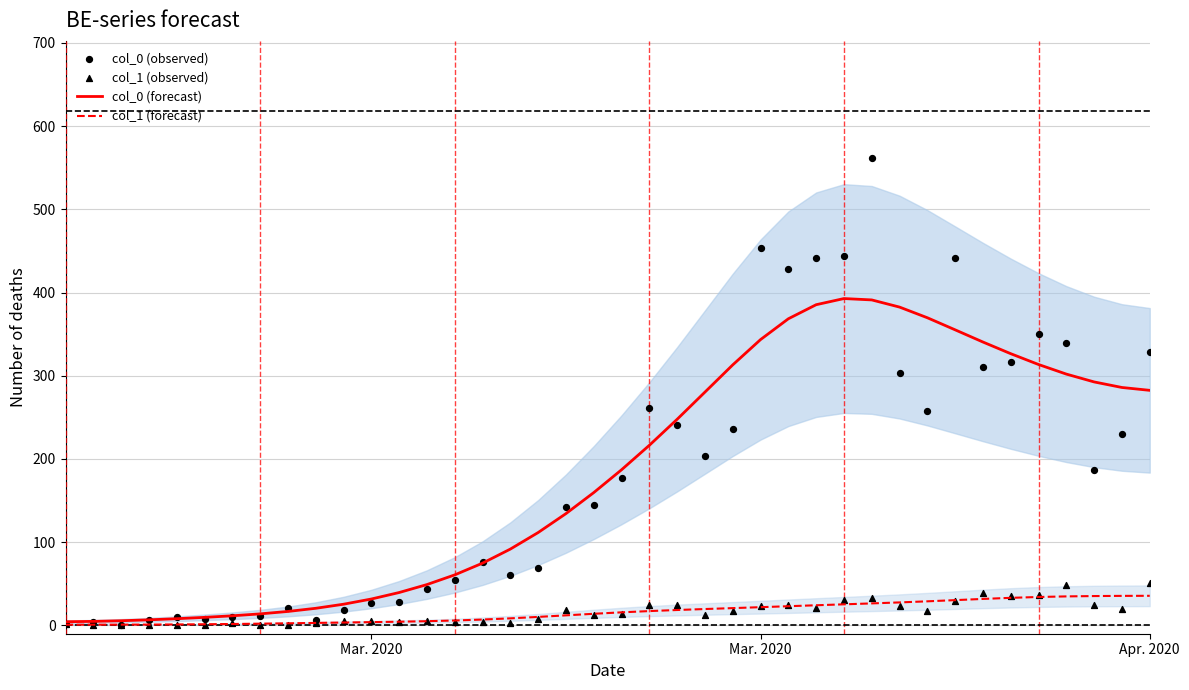

Which series contains the highest Y value?

col_0 (observed)